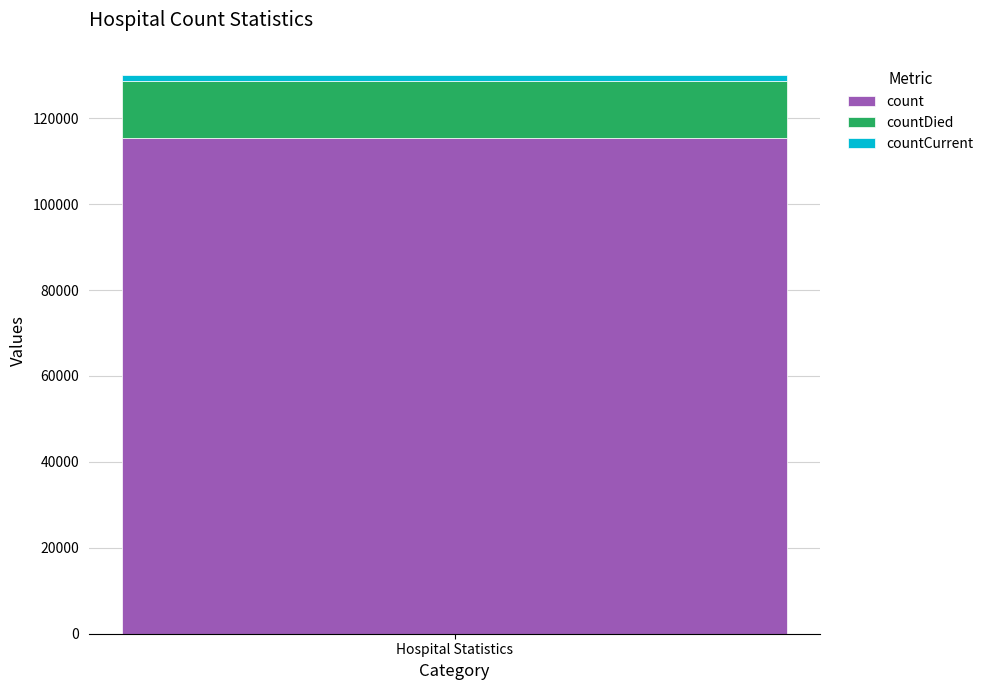

What is the highest value of the count series?

115379